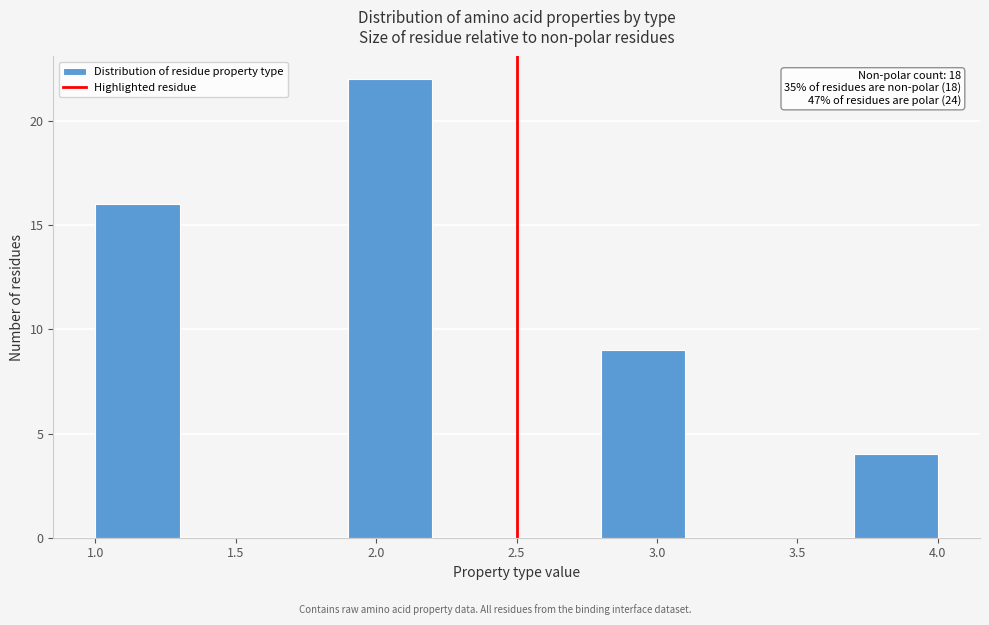

Over which range of the x-axis is the bar tallest?

1.9 to 2.2